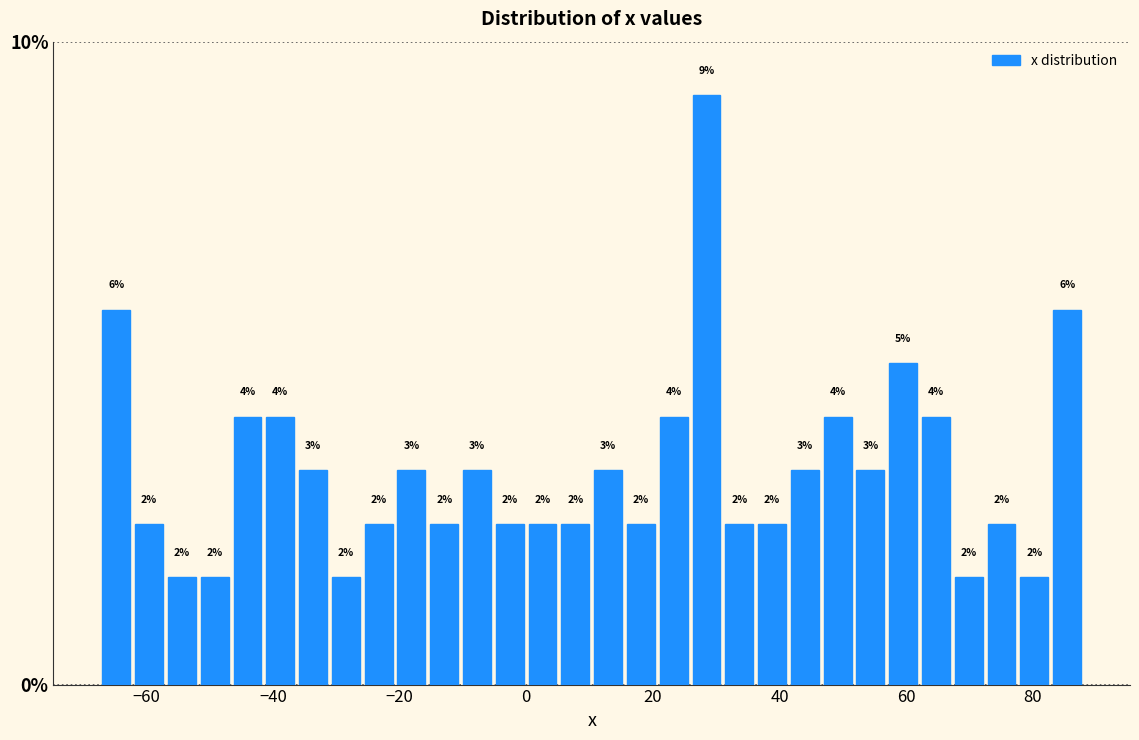

Around what value on the x-axis is the tallest bar? Give the approximate position of its centre, as read against the axis.

28